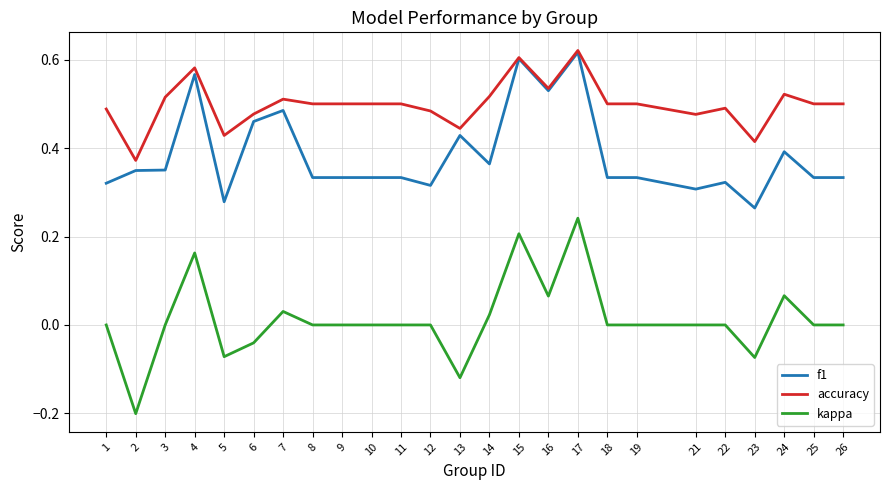

Which series has the widest spread of values?

kappa